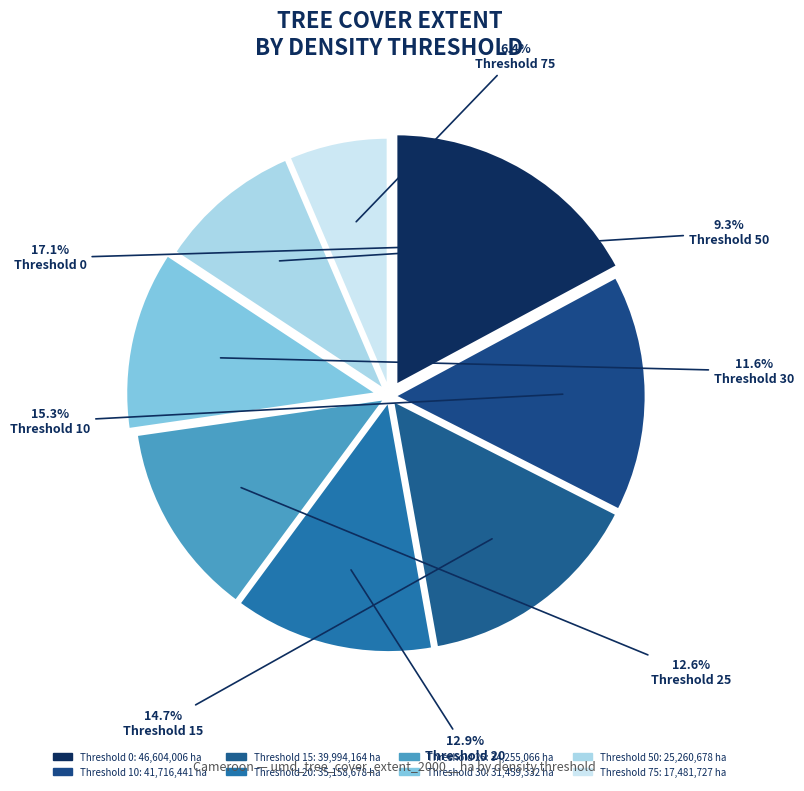

To the nearest percent, what is the average slice percentage?

12%